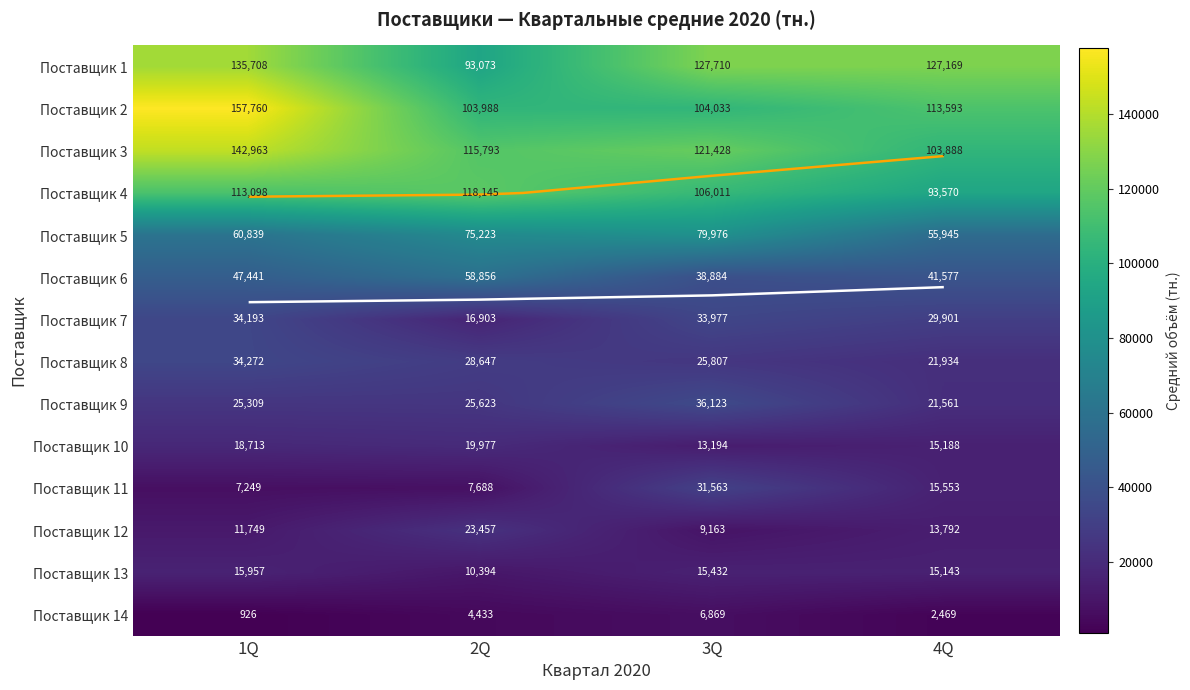

How many data points in Поставщик 5 are less than 75223?

2